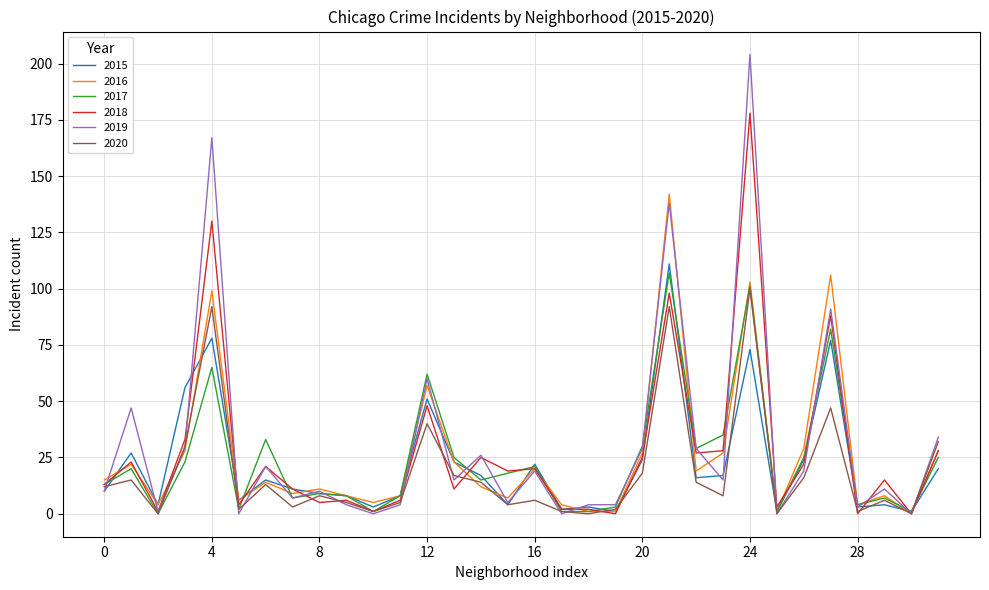

What is the maximum value for 2015?

111